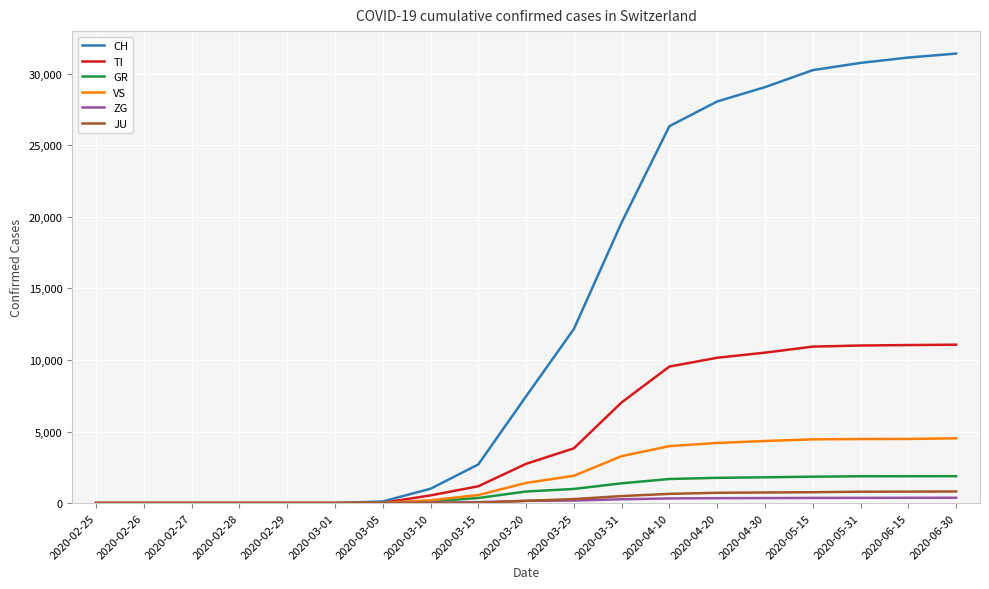

Which series has the widest spread of values?

CH